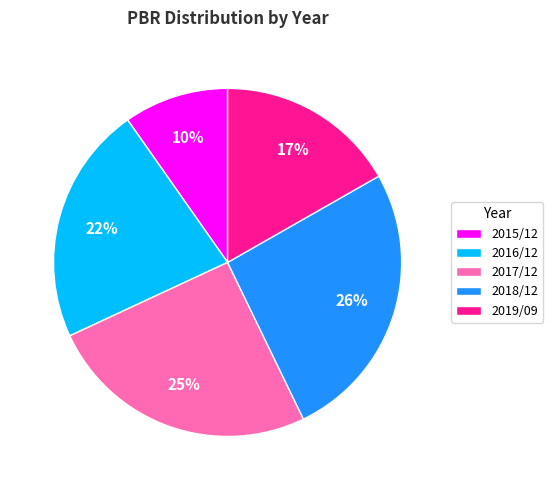

Rank the categories by value from highest to lowest.

2018/12, 2017/12, 2016/12, 2019/09, 2015/12